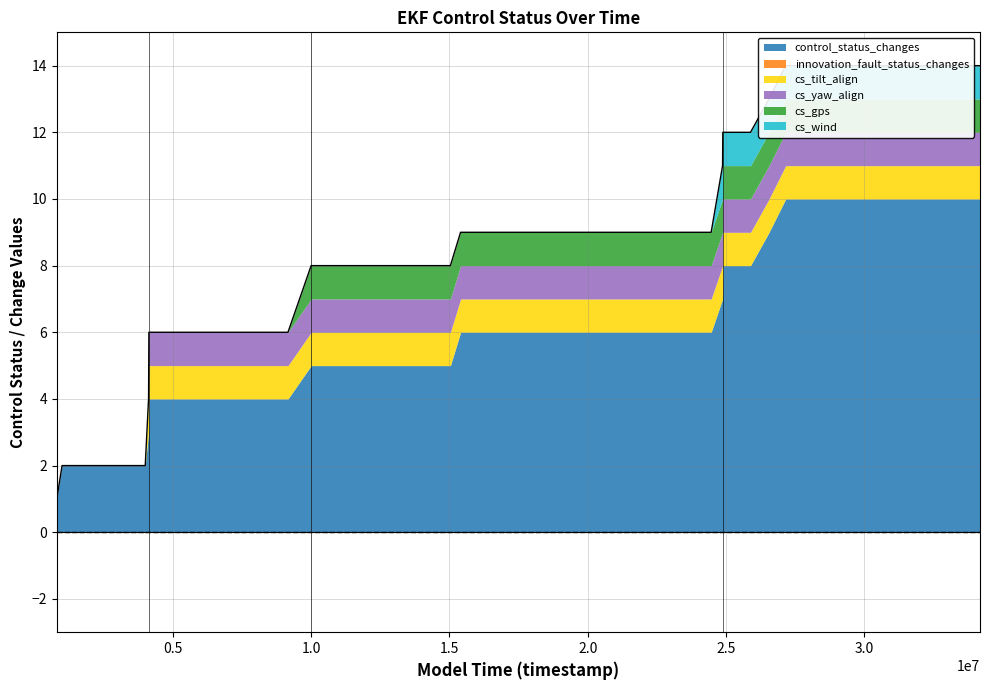

Reading left to right, what are all the values shown in this chart?

control_status_changes: 1	2	2	2	2	3	4	4	4	4	4	4	5	5	5	5	5	5	6	6	6	6	6	6	6	6	6	6	7	8	8	9	10	10	10	10	10	10	10	10
innovation_fault_status_changes: 0	0	0	0	0	0	0	0	0	0	0	0	0	0	0	0	0	0	0	0	0	0	0	0	0	0	0	0	0	0	0	0	0	0	0	0	0	0	0	0
cs_tilt_align: 0	0	0	0	0	1	1	1	1	1	1	1	1	1	1	1	1	1	1	1	1	1	1	1	1	1	1	1	1	1	1	1	1	1	1	1	1	1	1	1
cs_yaw_align: 0	0	0	0	0	0	1	1	1	1	1	1	1	1	1	1	1	1	1	1	1	1	1	1	1	1	1	1	1	1	1	1	1	1	1	1	1	1	1	1
cs_gps: 0	0	0	0	0	0	0	0	0	0	0	0	1	1	1	1	1	1	1	1	1	1	1	1	1	1	1	1	1	1	1	1	1	1	1	1	1	1	1	1
cs_wind: 0	0	0	0	0	0	0	0	0	0	0	0	0	0	0	0	0	0	0	0	0	0	0	0	0	0	0	0	1	1	1	1	1	1	1	1	1	1	1	1